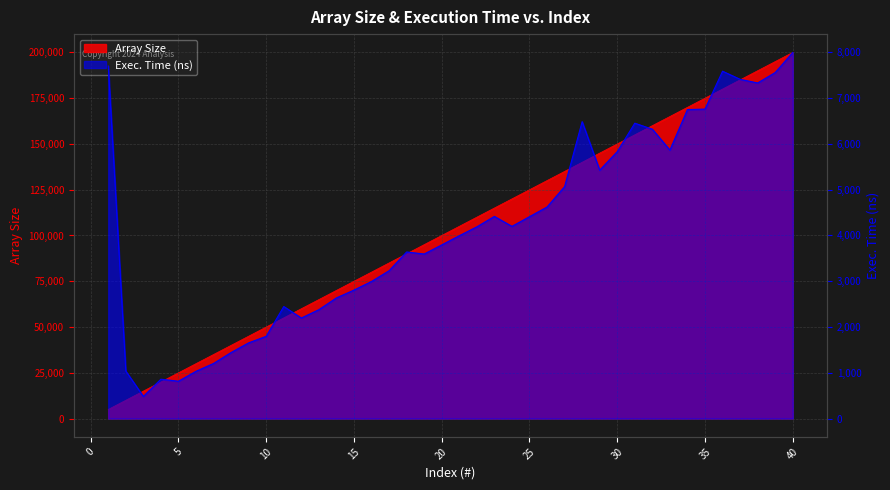

Which label corresponds to the largest value in the chart?

40